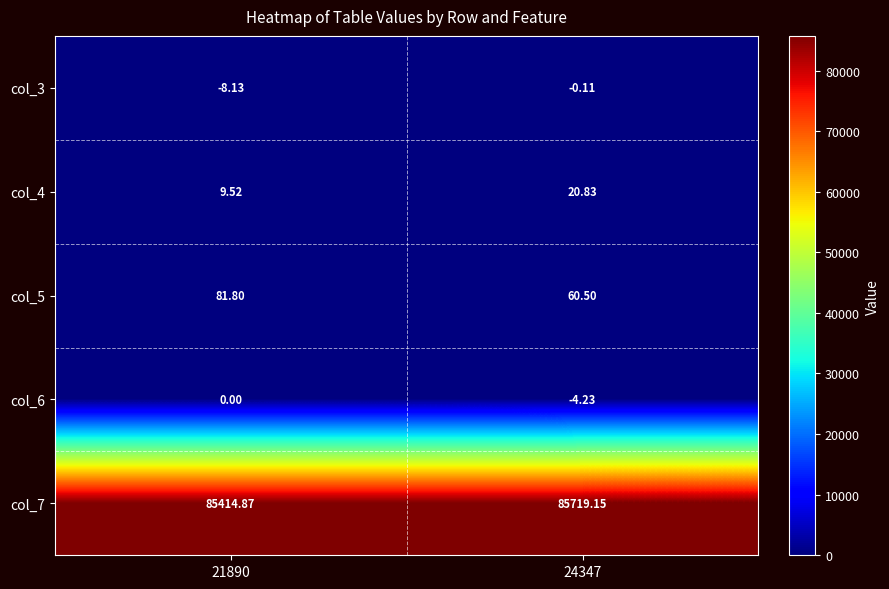

Is the value of col_5 at 24347 greater than the value of col_6 at 24347?

Yes